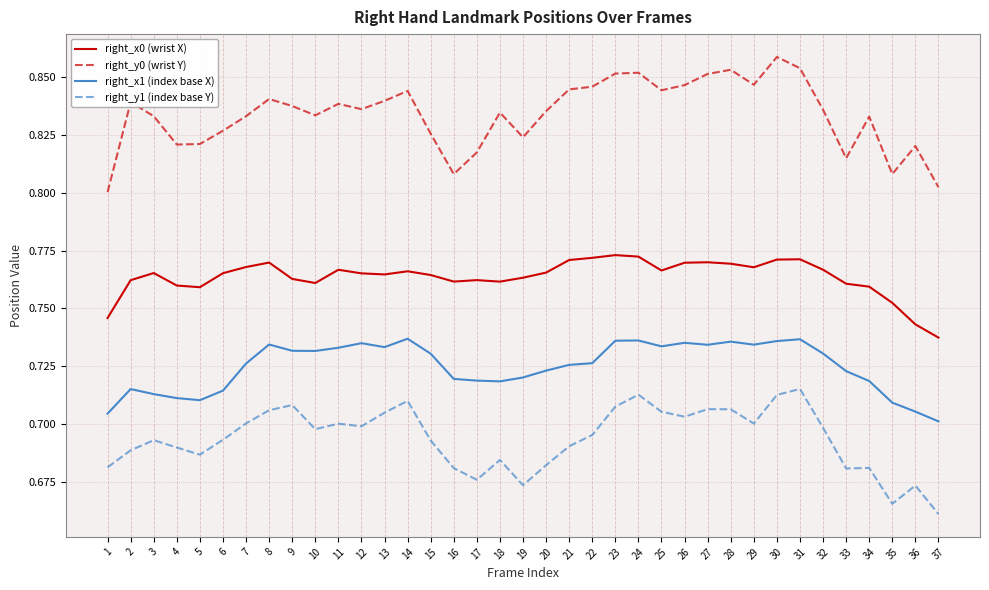

Is the value of right_y1 (index base Y) at 29 greater than the value of right_x1 (index base X) at 16?

No